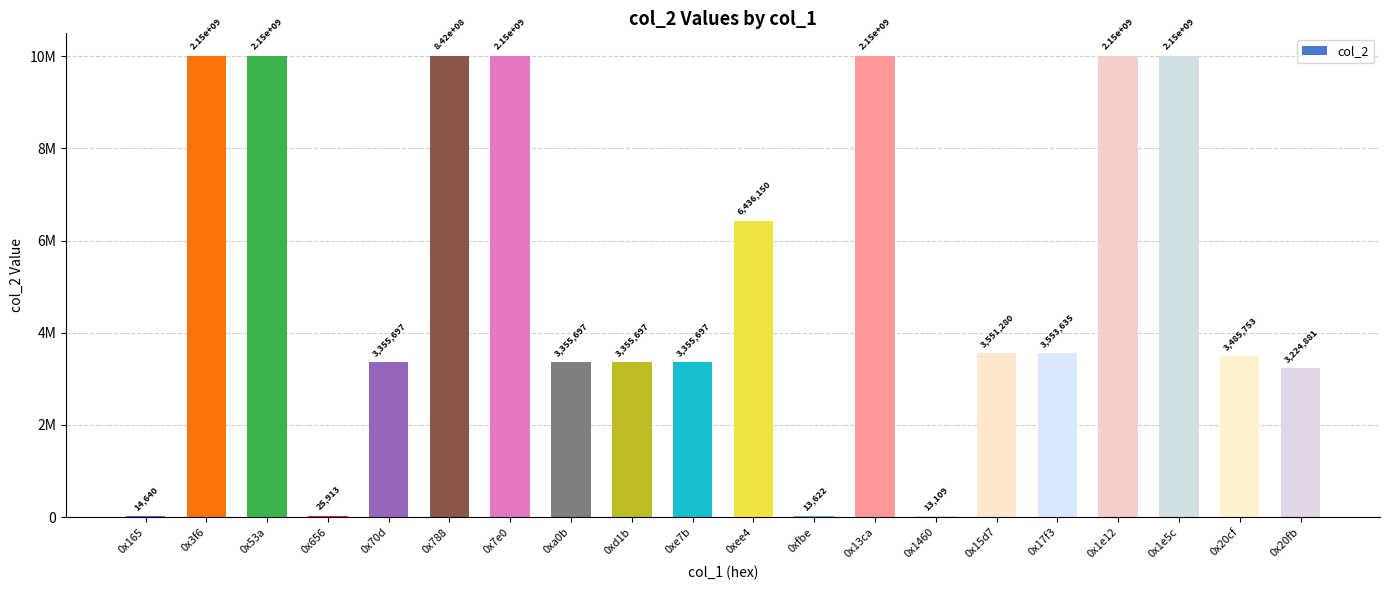

The chart shows a value of 5608836 at 0x70d. True or false?

False